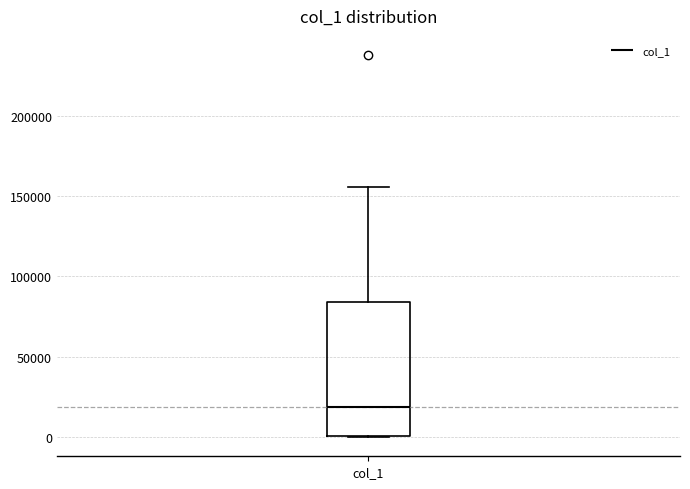

Read this box plot against the y-axis: the position of the median line, the range covered by the box, and the ends of both whiskers. The values are not printed on the chart, so give them approximately, as read against the axis.

median 20000, box 0 to 85000, whiskers 0 to 155000